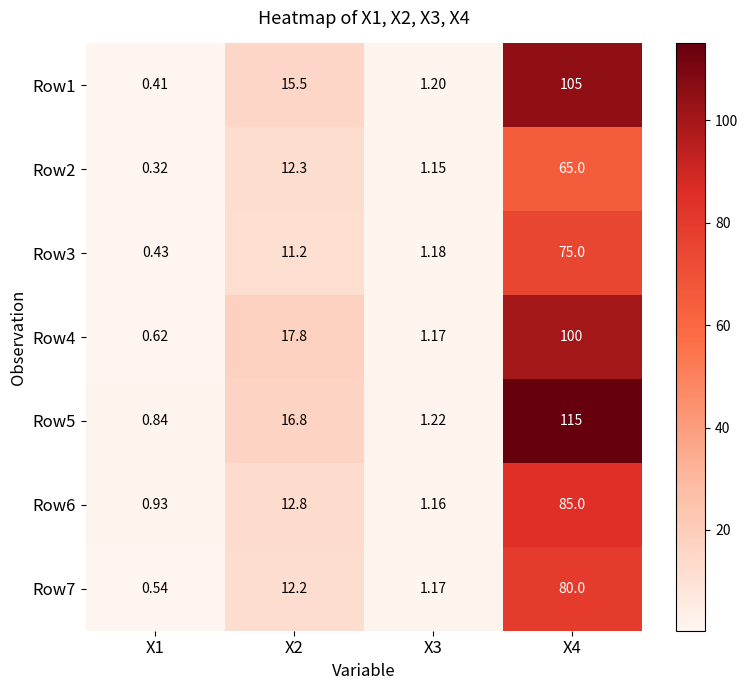

Is the value of Row5 at Х4 greater than the value of Row6 at Х4?

Yes